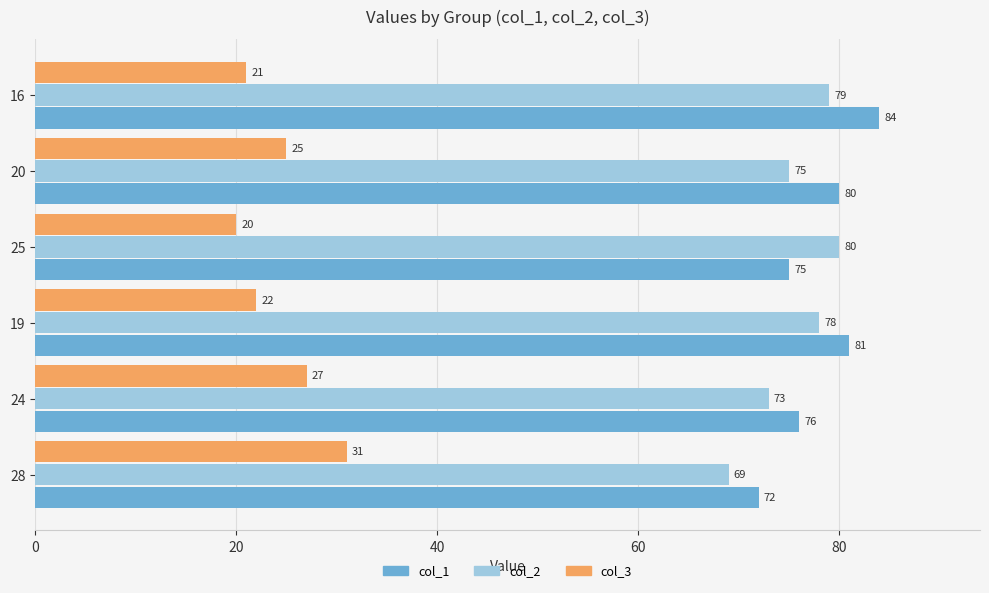

What are all the series names shown in the legend?

col_1, col_2, col_3